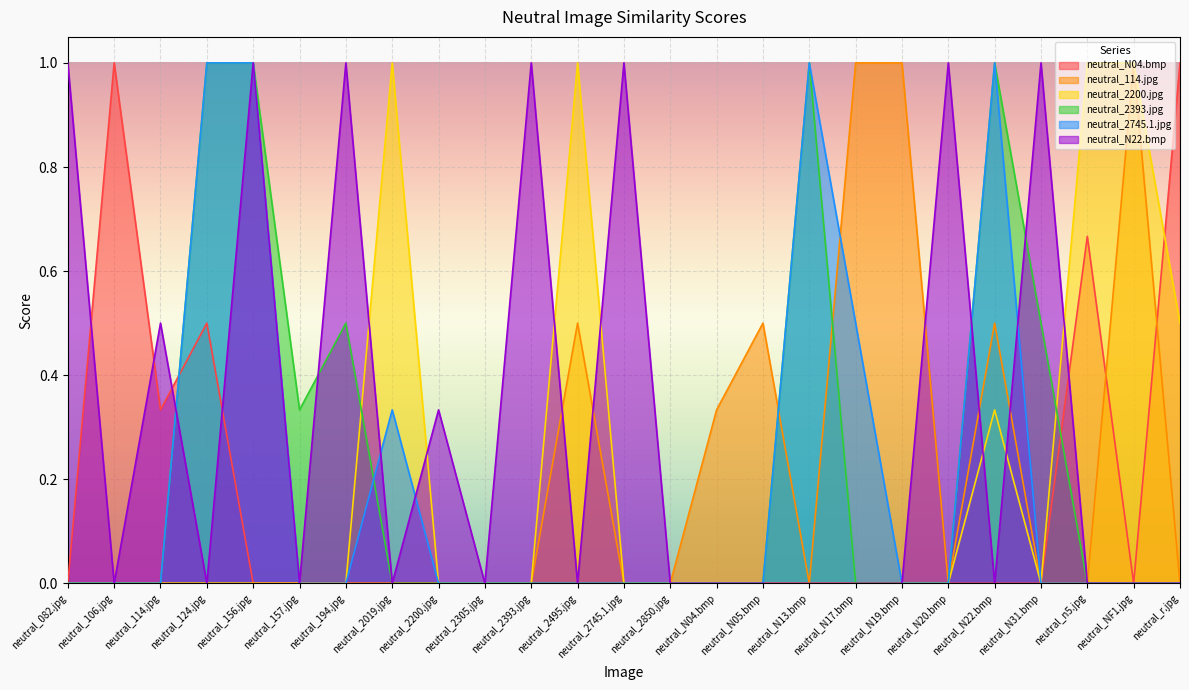

Which category has the lowest value in the neutral_N04.bmp series?

neutral_082.jpg